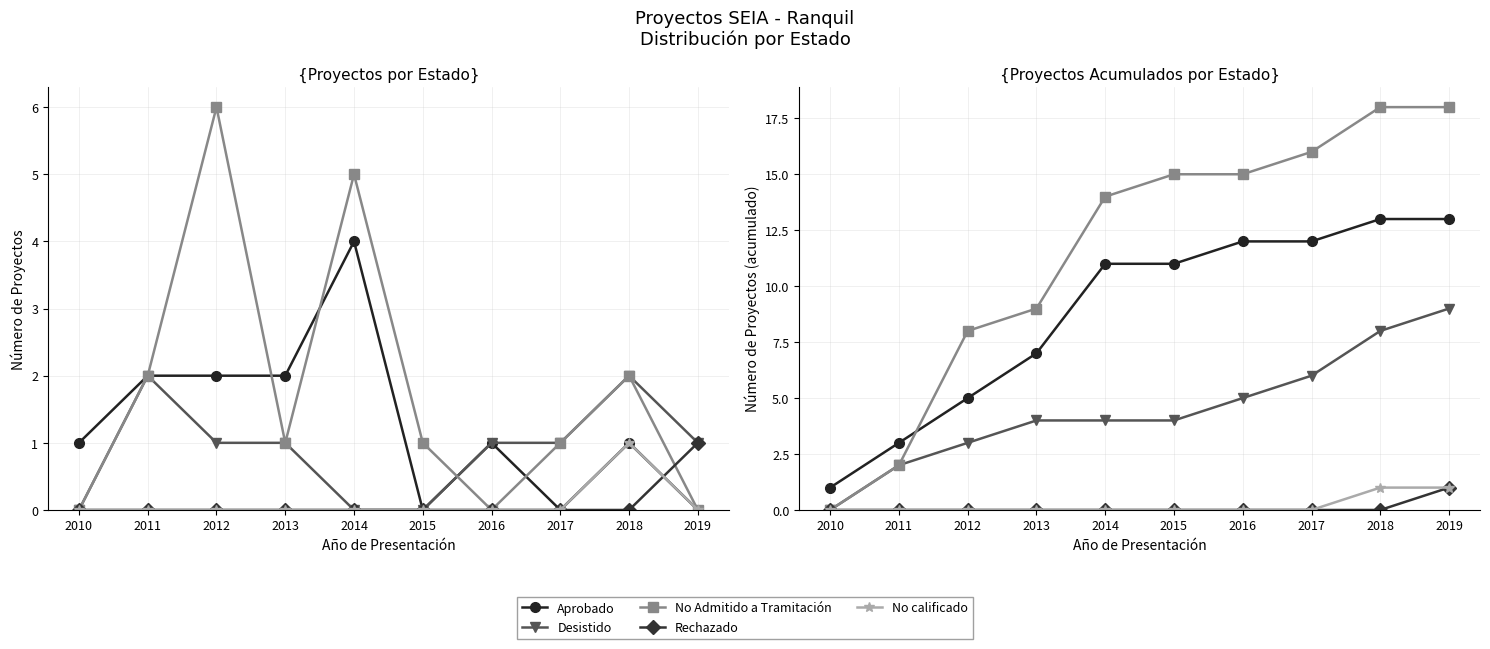

Which series changed the most between 2012 and 2017?

No Admitido a Tramitación